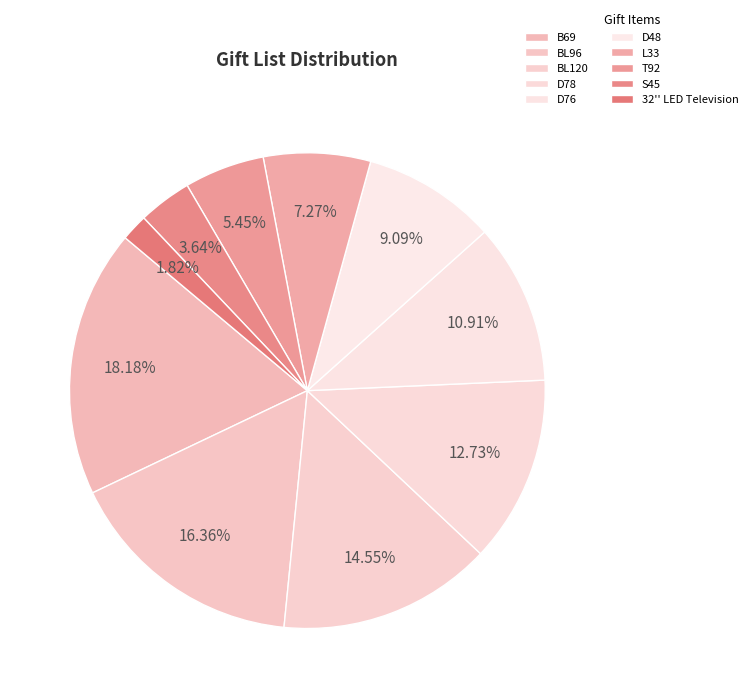

Is it true that L33 is 7% of the pie?

True